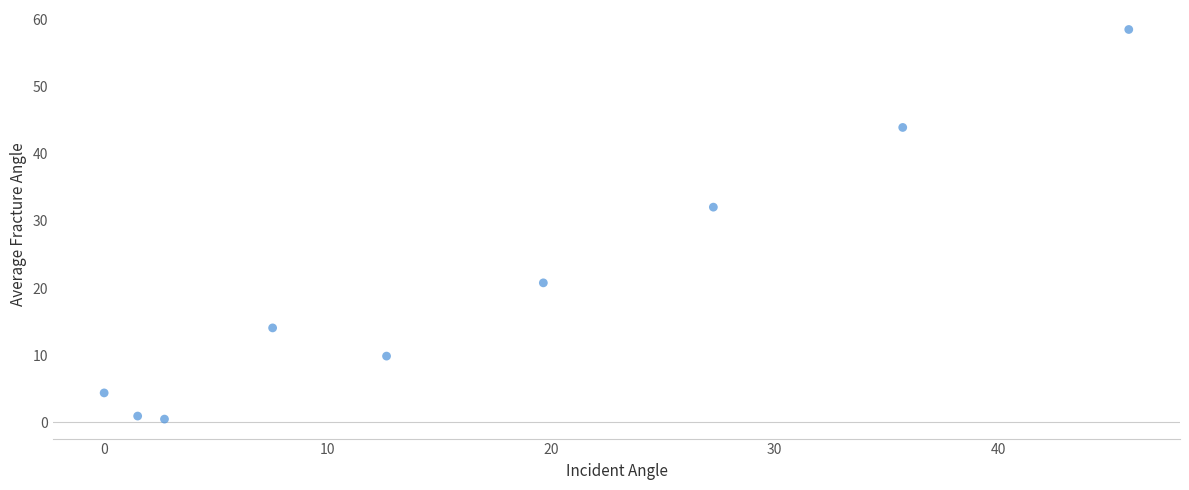

What Y value in the scatter plot is closest to 29?

32.1